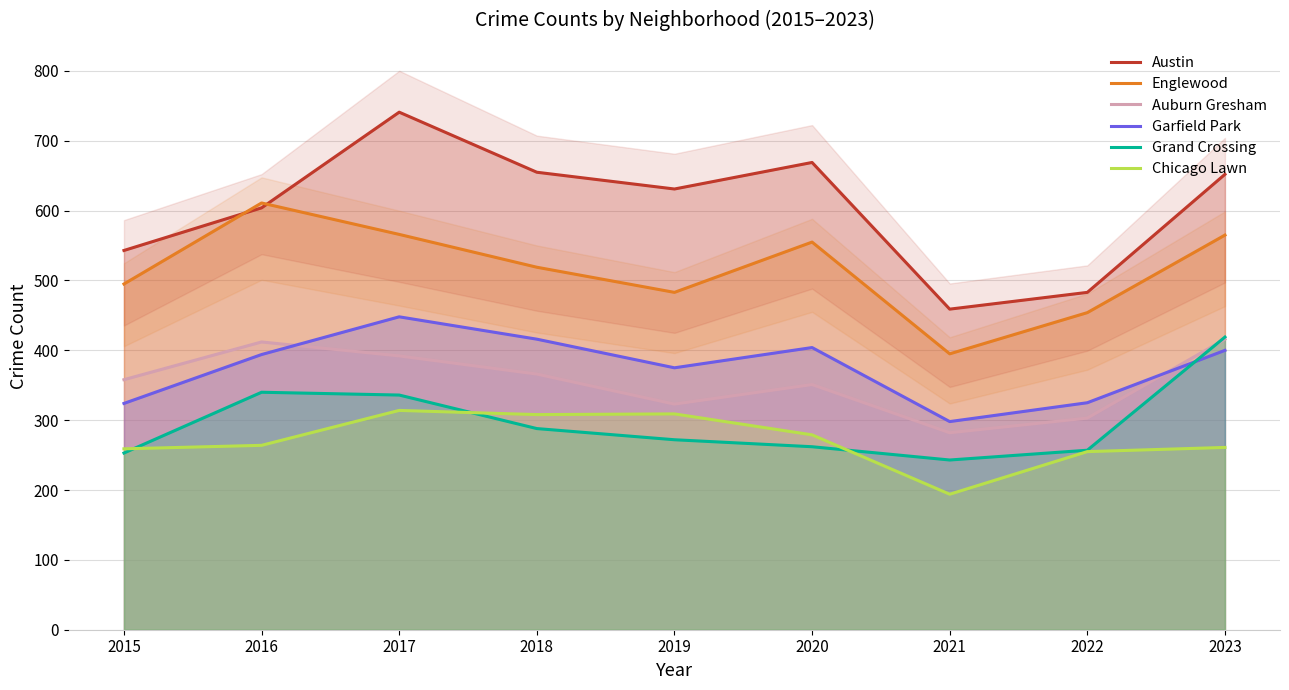

Reading right to left, transcribe all the data shown in this chart.

Austin: 2023=652	2022=483	2021=459	2020=669	2019=631	2018=655	2017=741	2016=604	2015=543
Englewood: 2023=565	2022=454	2021=395	2020=555	2019=483	2018=519	2017=566	2016=611	2015=495
Auburn Gresham: 2023=416	2022=303	2021=282	2020=351	2019=323	2018=366	2017=392	2016=412	2015=358
Garfield Park: 2023=400	2022=325	2021=298	2020=404	2019=375	2018=416	2017=448	2016=394	2015=324
Grand Crossing: 2023=419	2022=257	2021=243	2020=262	2019=272	2018=288	2017=336	2016=340	2015=253
Chicago Lawn: 2023=261	2022=255	2021=194	2020=279	2019=309	2018=308	2017=314	2016=264	2015=259